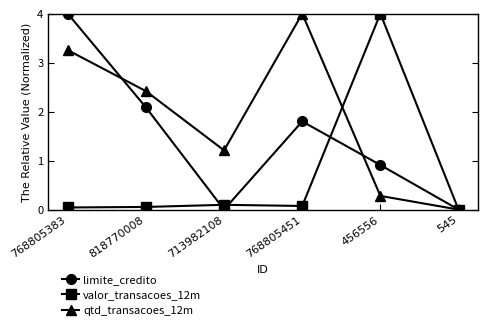

Rank the series at 768805451 from highest to lowest value.

qtd_transacoes_12m, limite_credito, valor_transacoes_12m